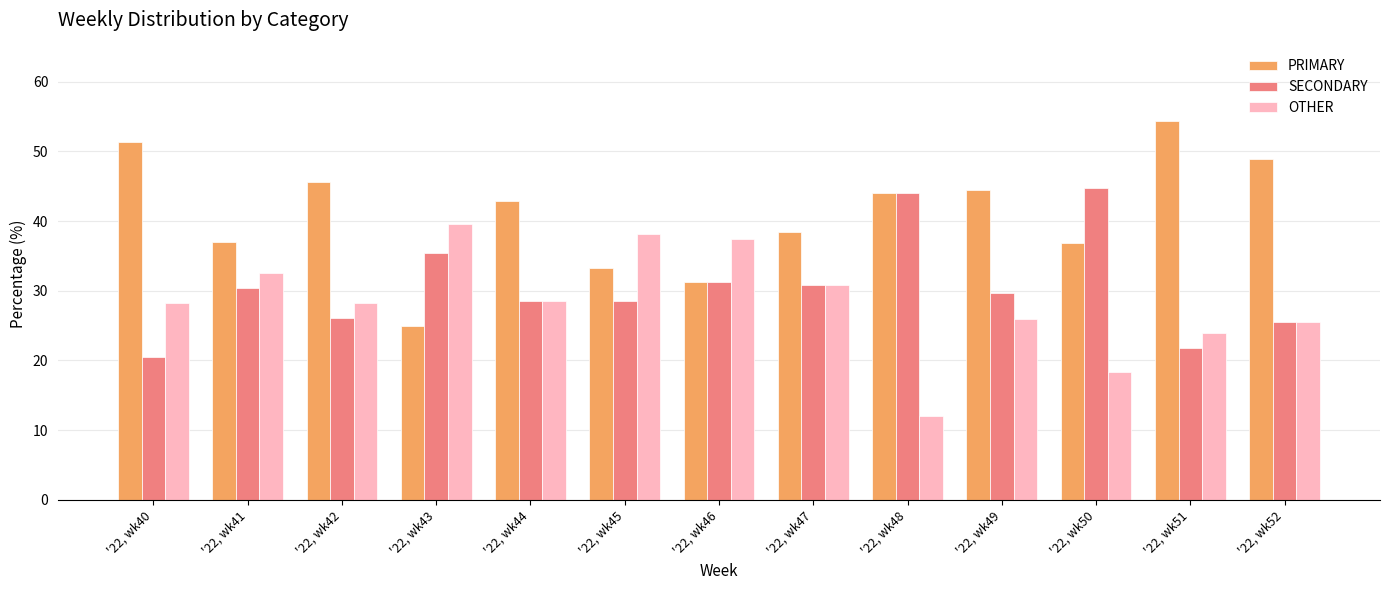

List the series in order of their overall mean, lowest first.

OTHER, SECONDARY, PRIMARY